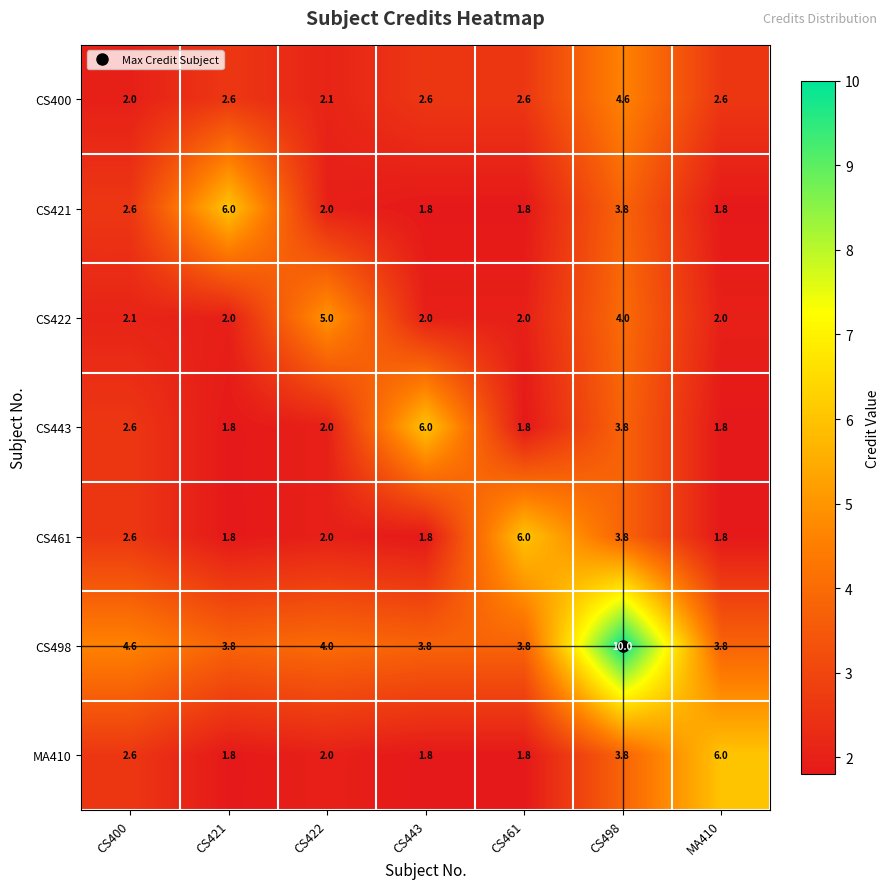

What is the approximate value of CS421 at CS421?

6.0